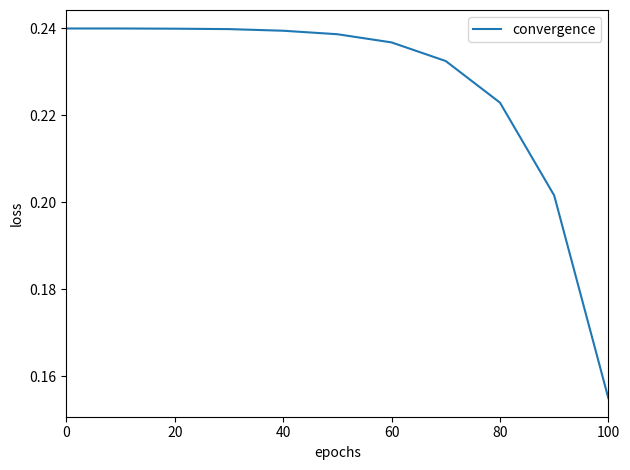

What is the minimum value shown in the chart?

0.2